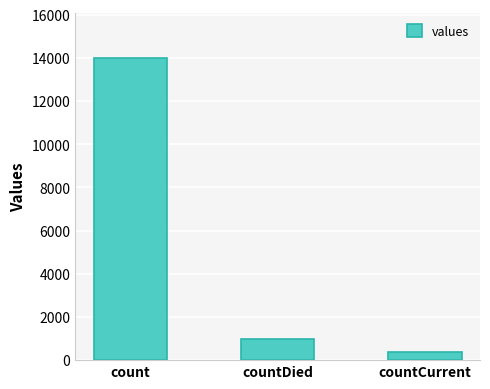

Reading right to left, what are all the values shown in this chart?

370	998	13977